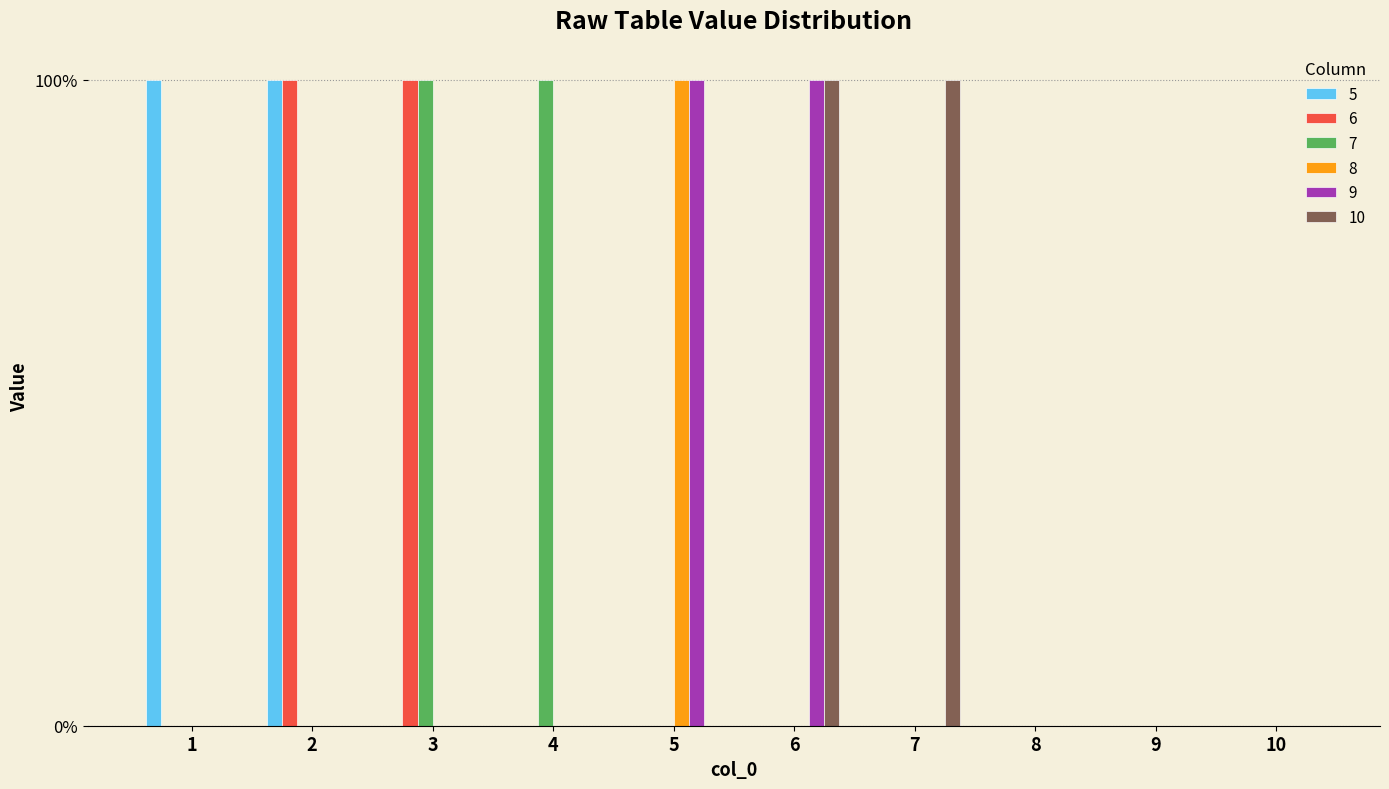

Reading left to right, extract all data points from this chart.

5: 1	1	0	0	0	0	0	0	0	0
6: 0	1	1	0	0	0	0	0	0	0
7: 0	0	1	1	0	0	0	0	0	0
8: 0	0	0	0	1	0	0	0	0	0
9: 0	0	0	0	1	1	0	0	0	0
10: 0	0	0	0	0	1	1	0	0	0